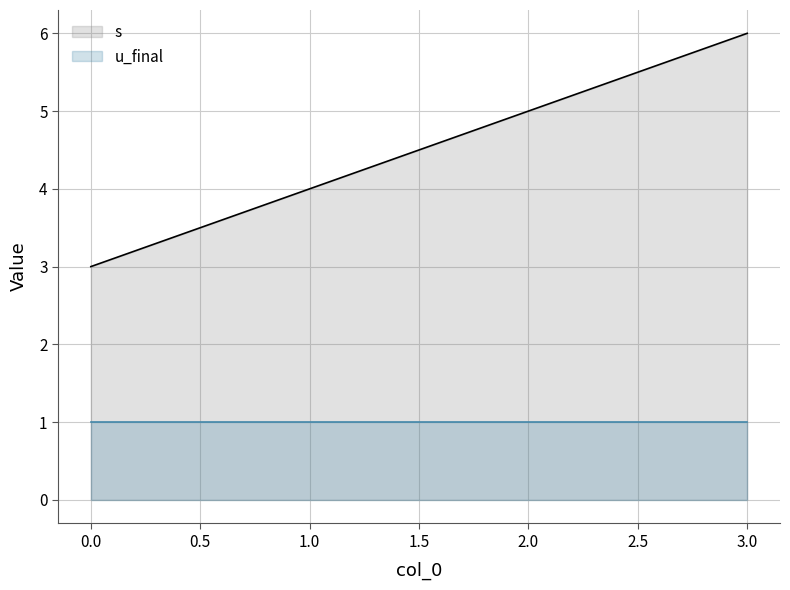

What is the average value?

4